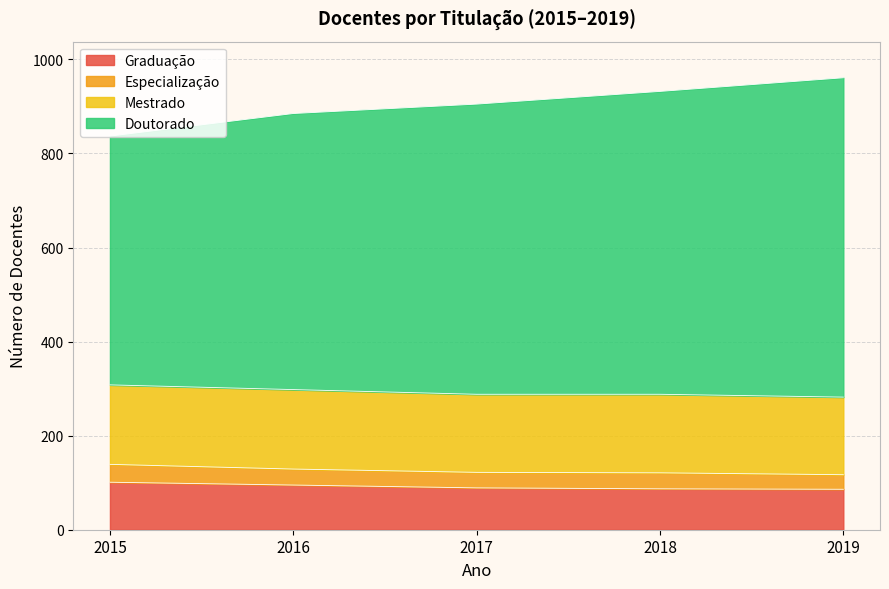

True or false: Graduação and Doutorado intersect in this chart.

False